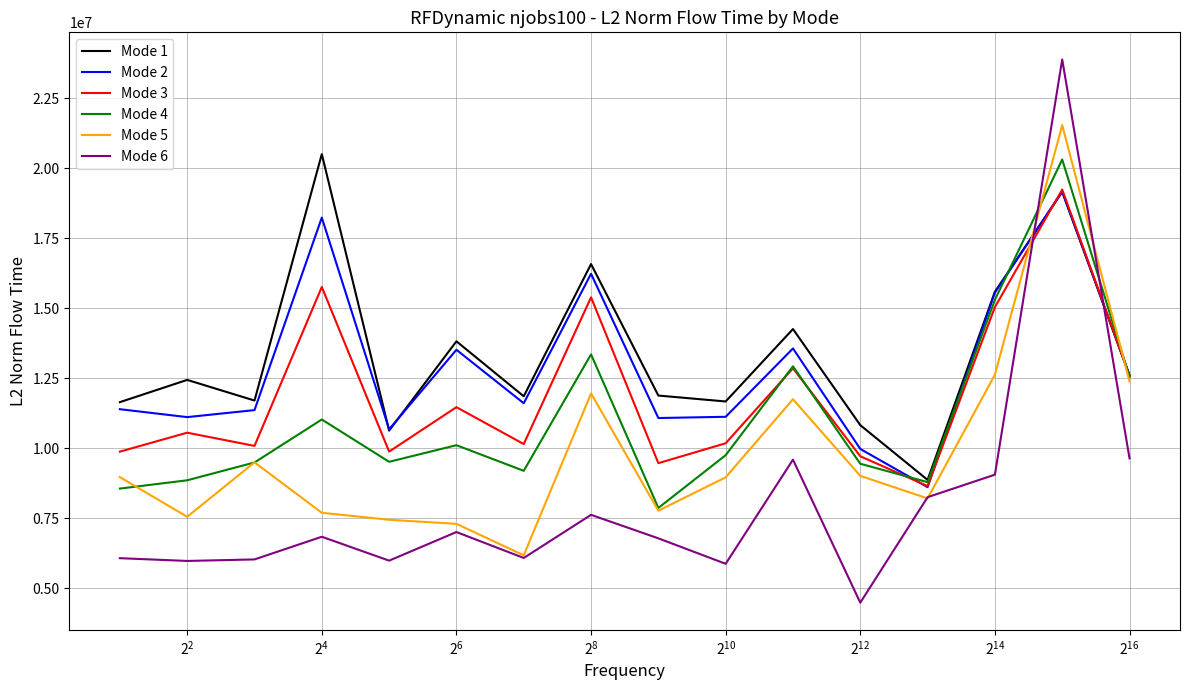

True or false: Mode 1 and Mode 6 cross at least once.

True